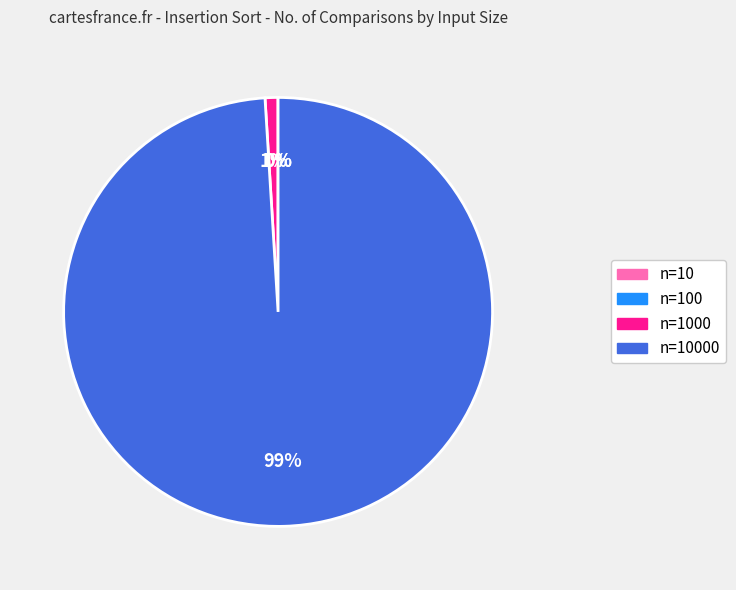

To the nearest percent, what is the difference between the largest and smallest slice percentages?

99%